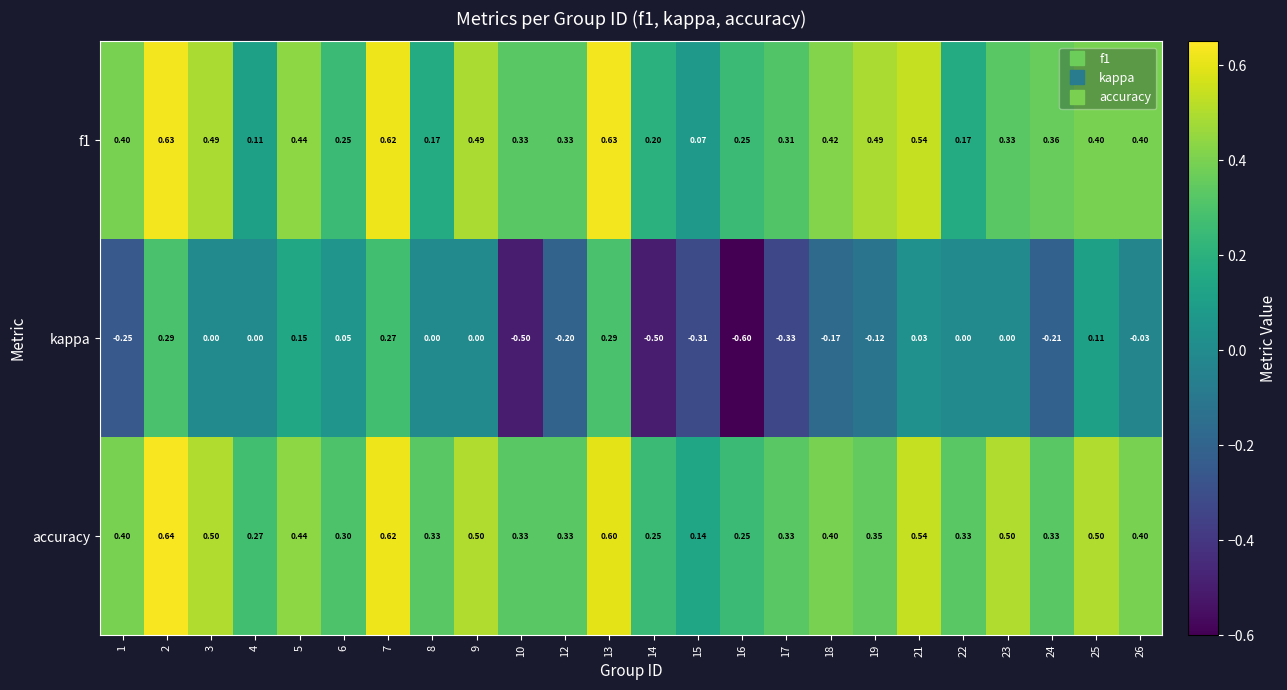

Is the value of kappa at 1 greater than the value of accuracy at 6?

No